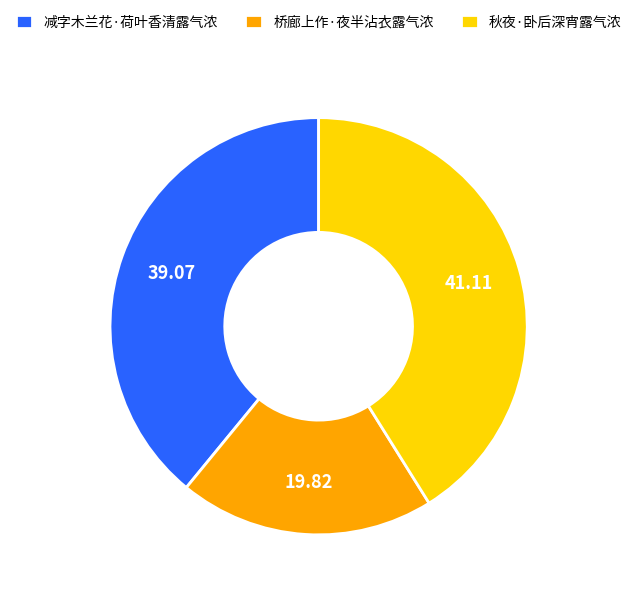

Which category has the biggest portion of the pie?

秋夜·卧后深宵露气浓